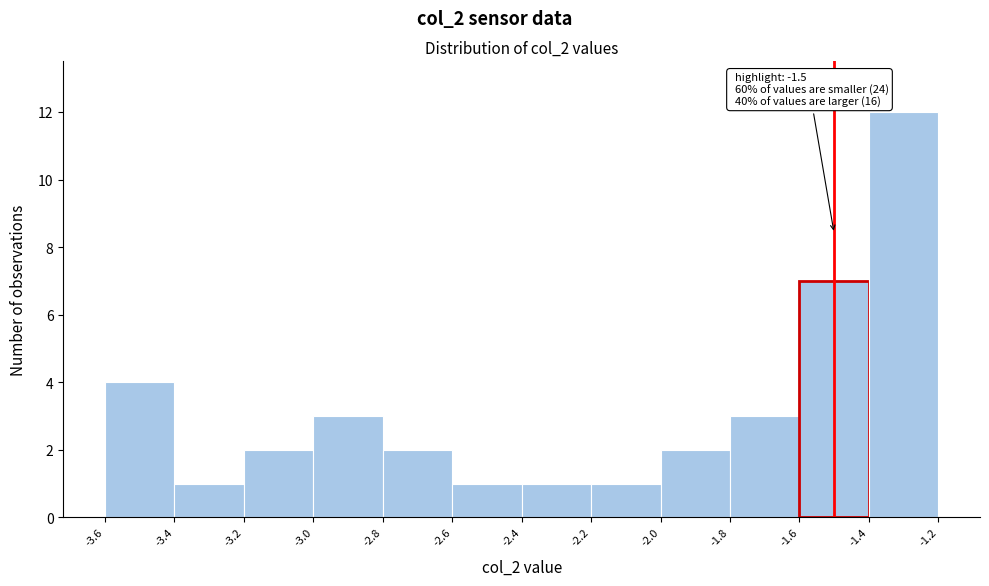

Over which range of the x-axis is the bar tallest?

-1.4 to -1.2